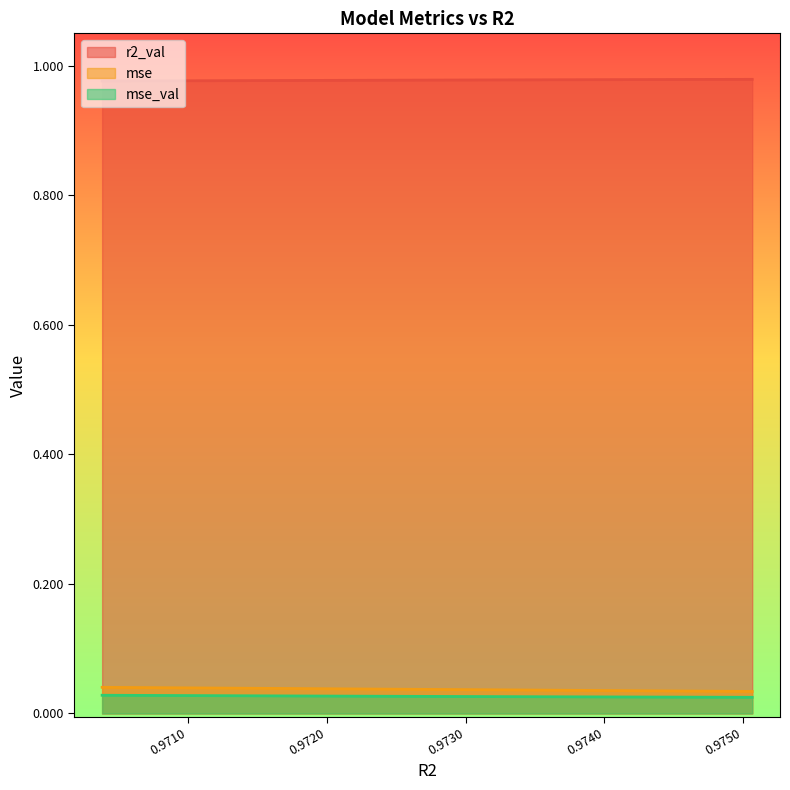

What is the sum of the r2_val values at 0.975064421701353 and 0.9725964725101838?

2.0